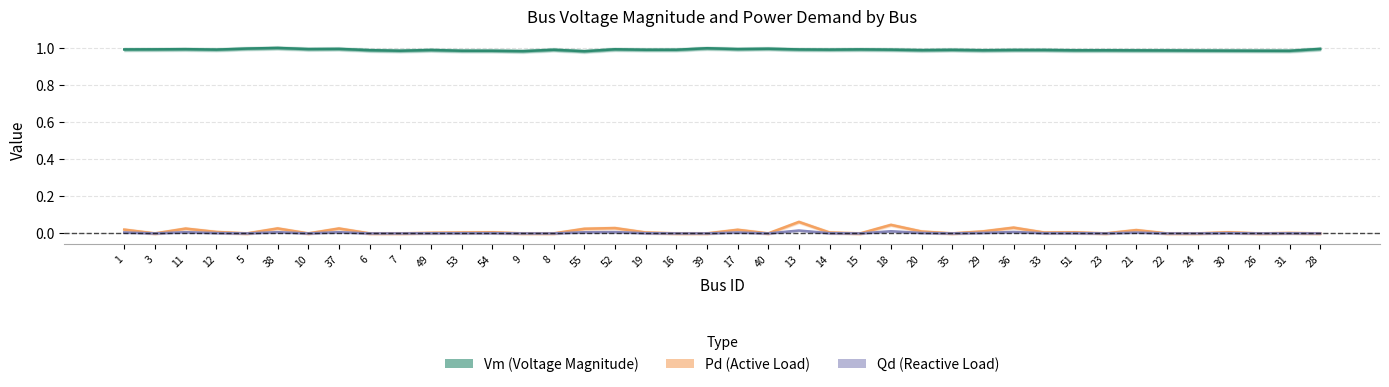

What is the difference between the maximum and minimum values in the Pd (Active Load) series?

0.1